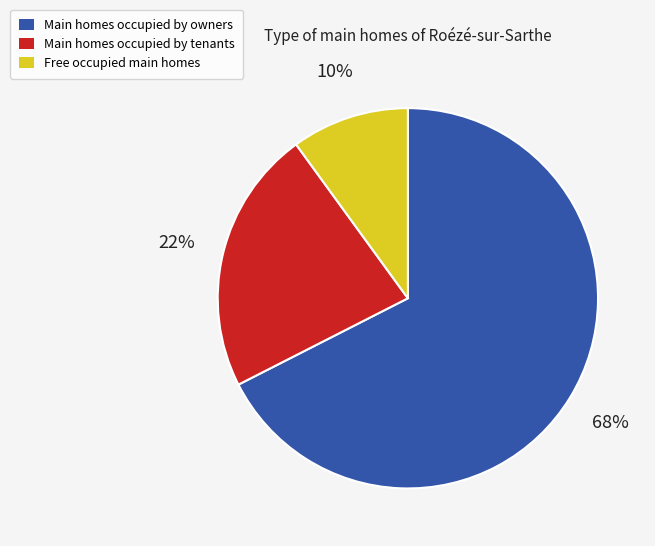

To the nearest percent, what portion does Free occupied main homes represent?

10%